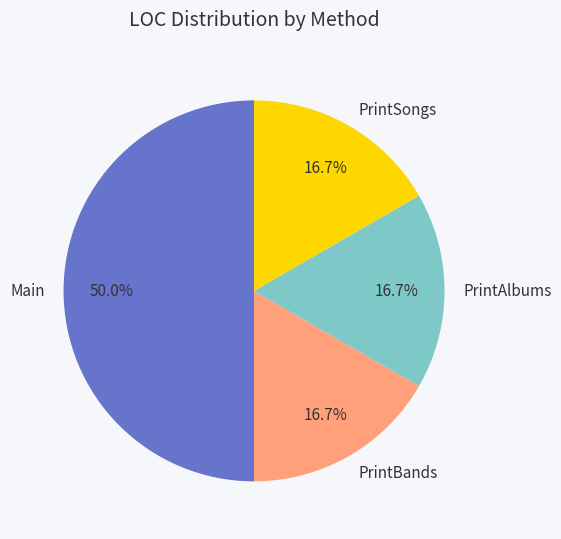

To the nearest percent, what is the combined percentage of PrintBands and PrintSongs?

33%